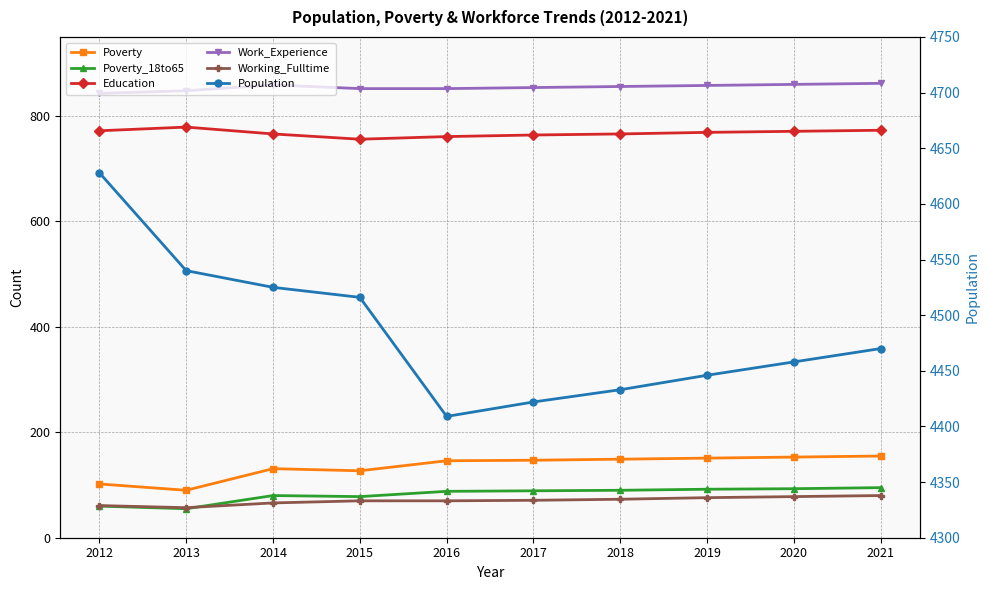

What value does the Work_Experience series have at 2021, to the nearest 5?

860